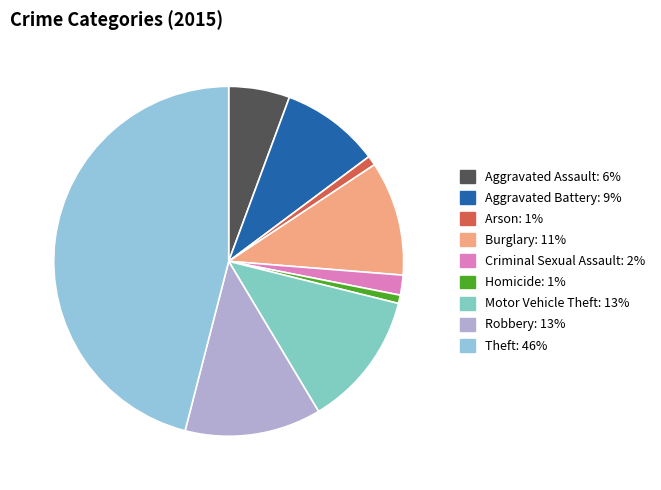

How many segments does this pie chart have?

9